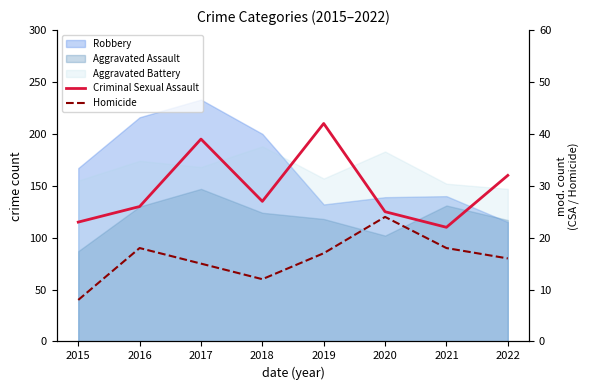

True or false: Homicide and Criminal Sexual Assault intersect in this chart.

False